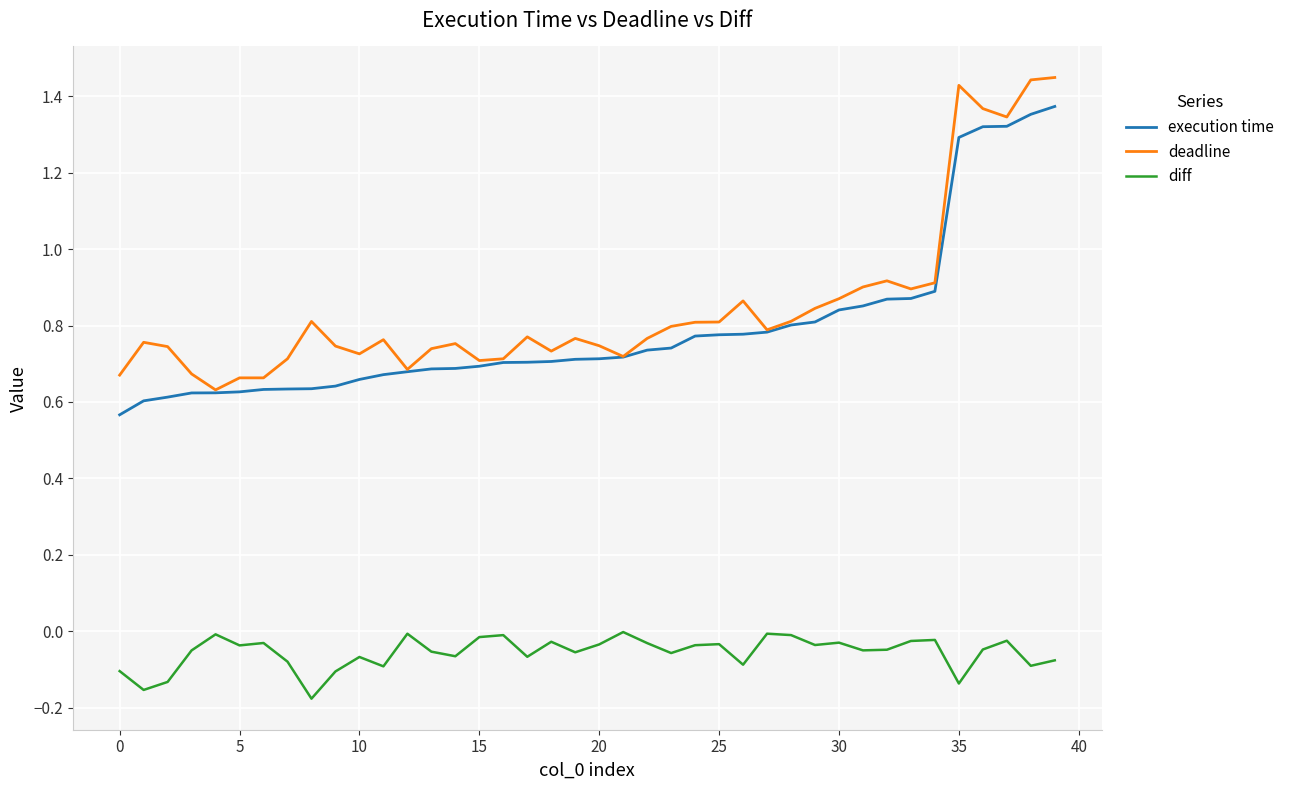

List the series in order of their peak value, lowest first.

diff, execution time, deadline